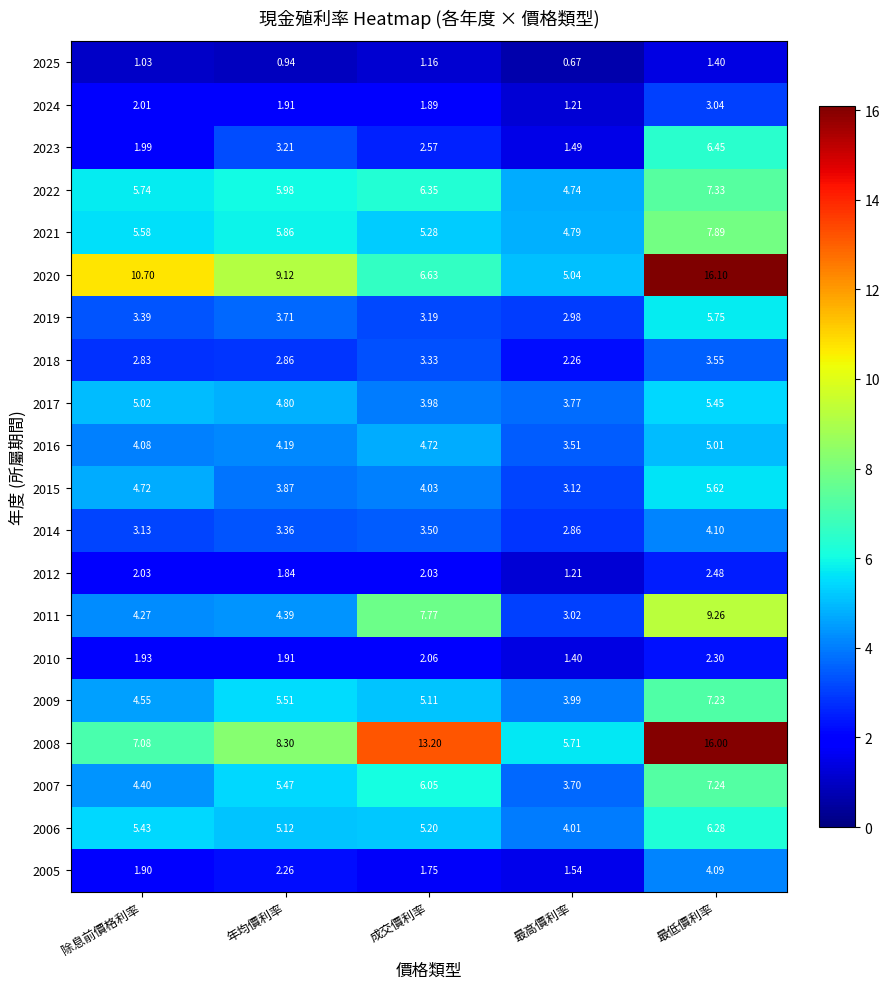

Which category has the highest value across all series?

最低價利率